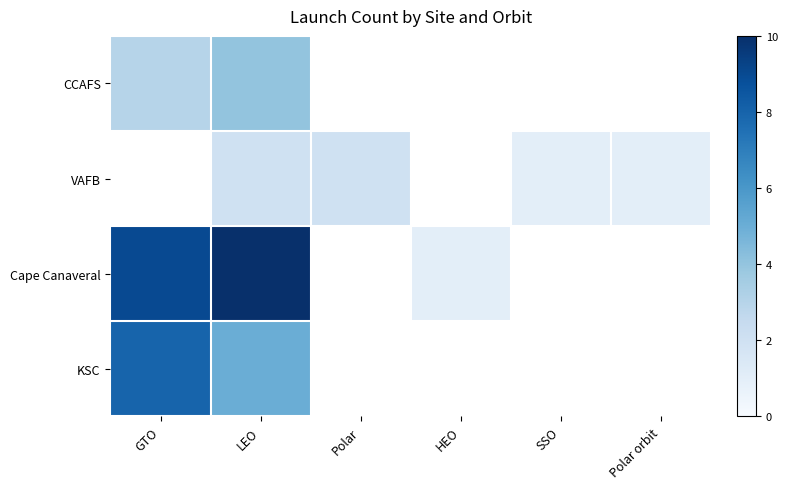

At which category does the chart reach its peak across all series?

LEO